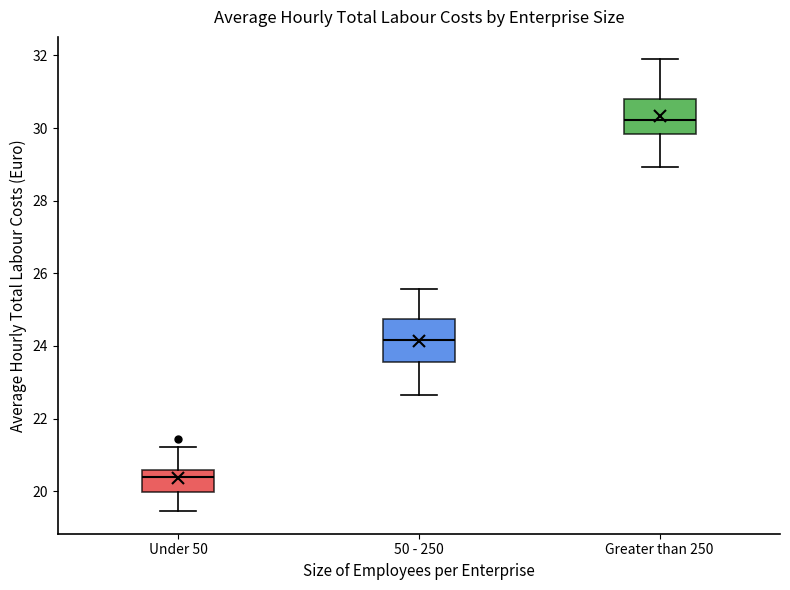

Which box's median line is the lowest?

Under 50